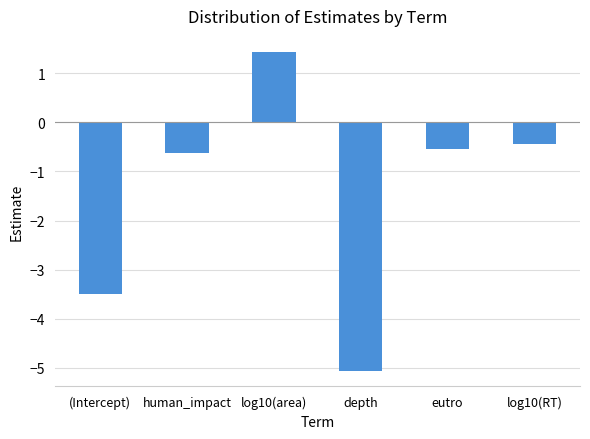

List the labels in order of value, smallest first.

depth, (Intercept), human_impact, eutro, log10(RT), log10(area)